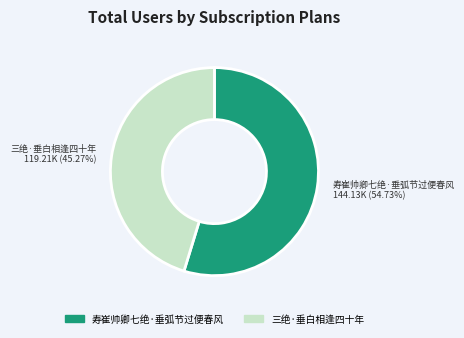

How many segments does this pie chart have?

2